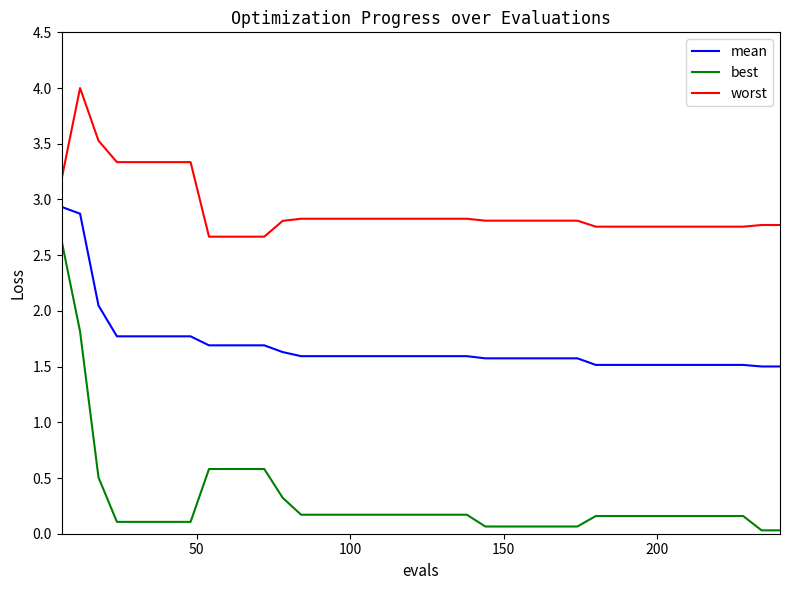

Which series has the largest range (max minus min)?

best